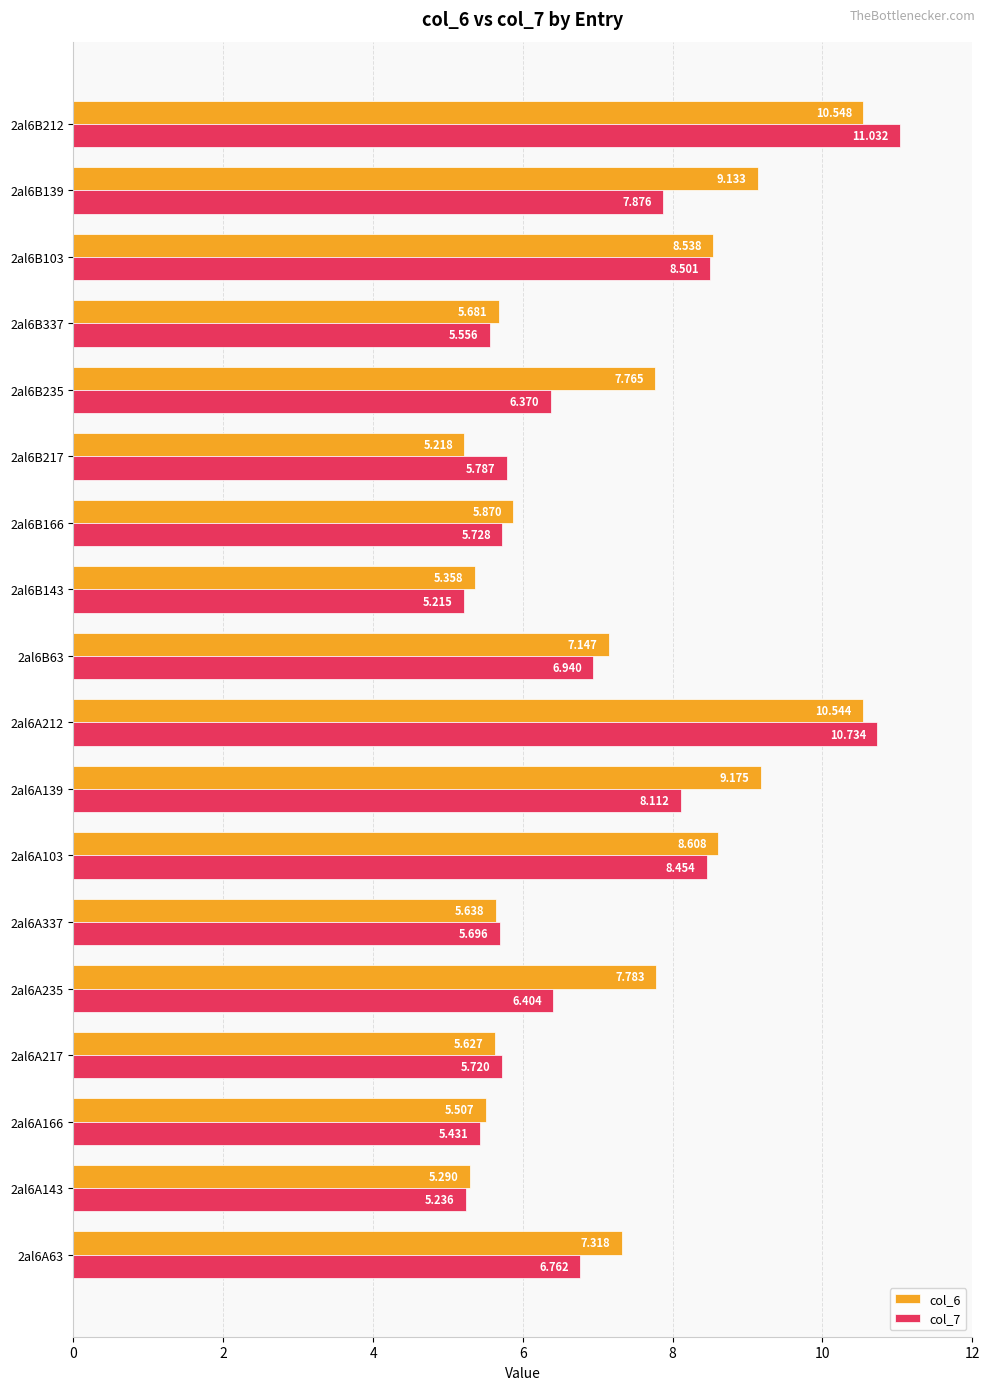

Is the value of col_6 at 2al6A166 greater than the value of col_7 at 2al6A235?

No